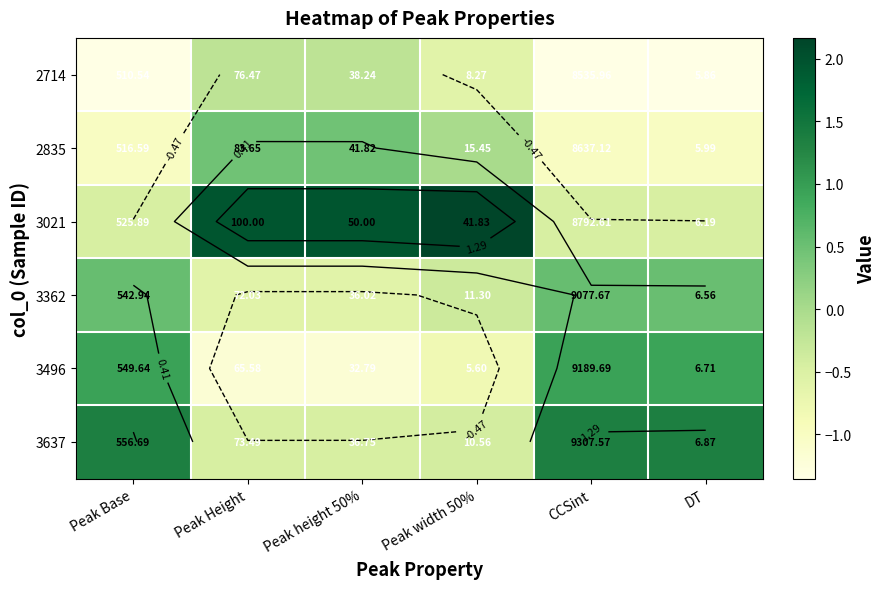

Is the value of 3637 at DT greater than the value of 3496 at DT?

Yes